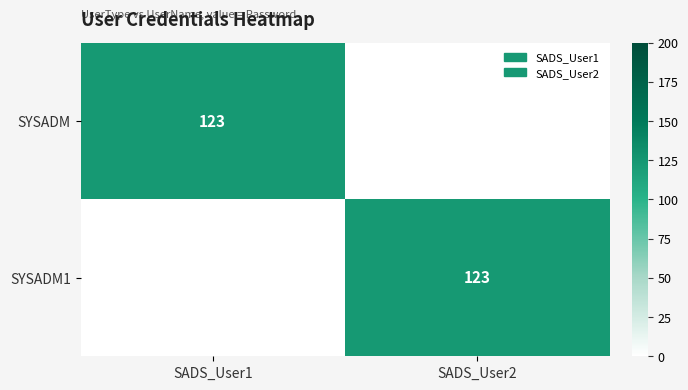

True or false: SYSADM has a value of 45 at SADS_User1.

False